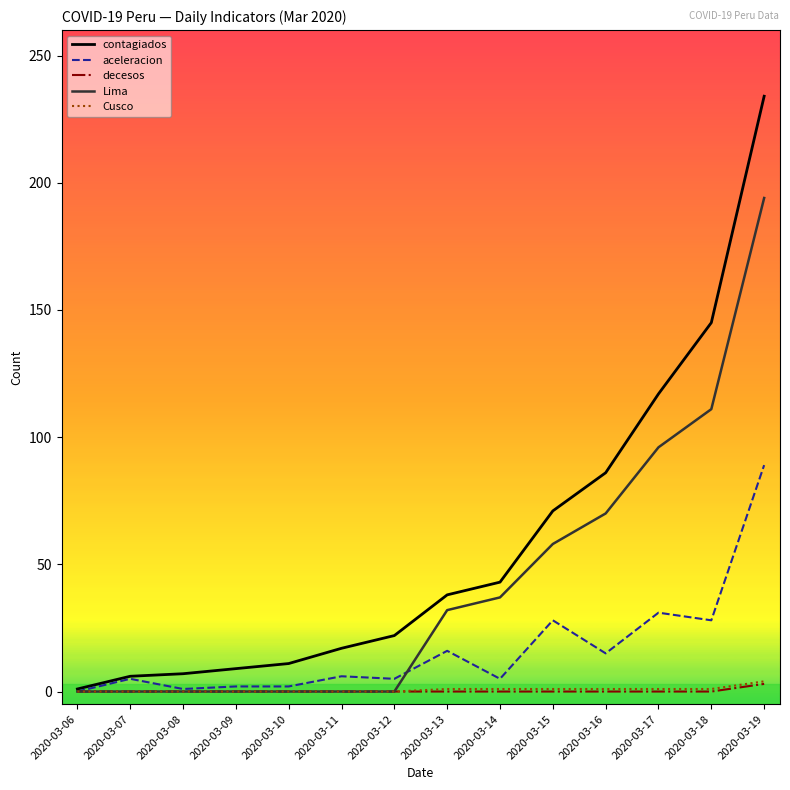

True or false: decesos has a value of 0 at 2020-03-15.

True